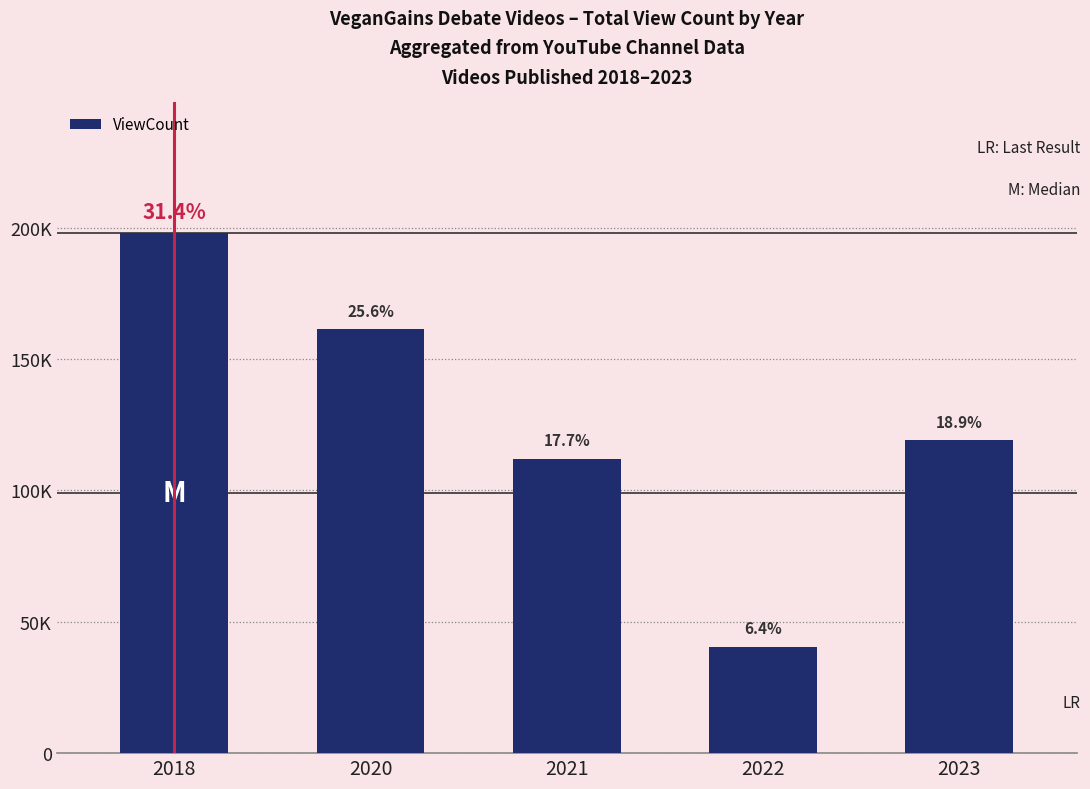

Does the chart contain any negative values?

No